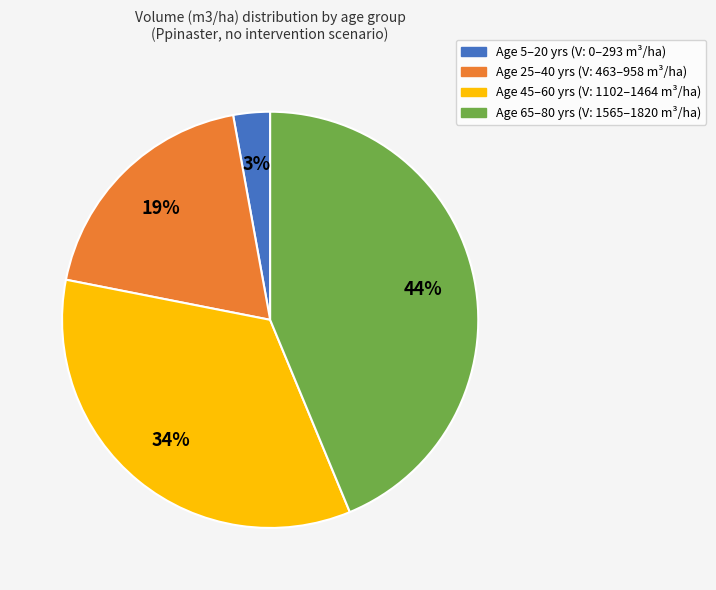

Is there any slice that represents more than half of the pie?

No